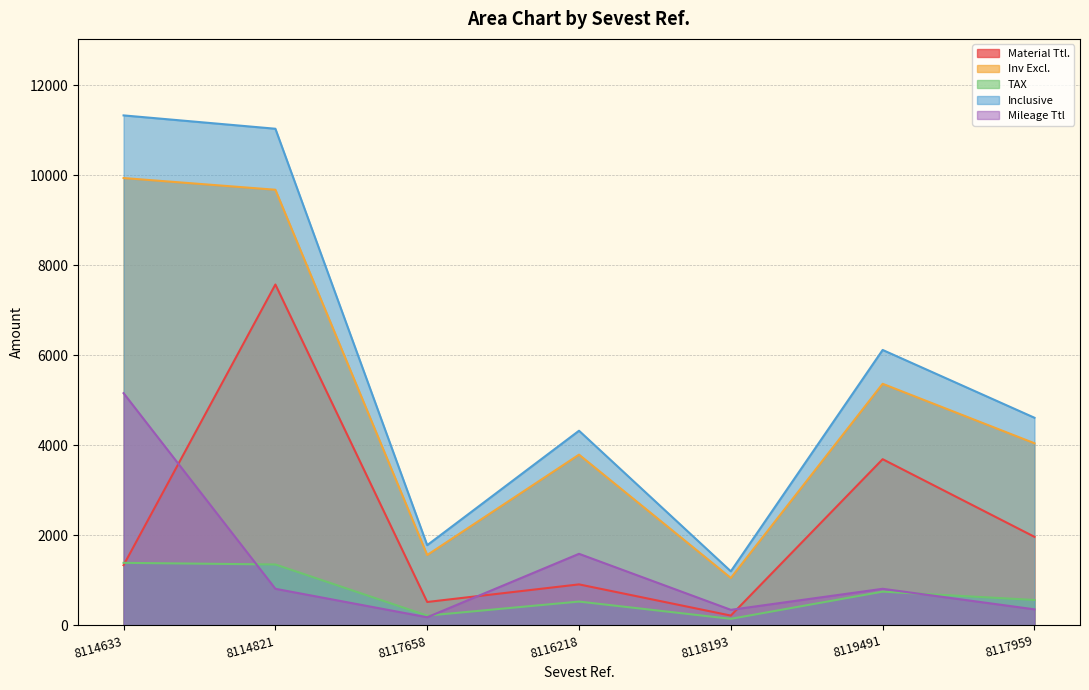

At which category does Mileage Ttl reach its first local valley?

8117658